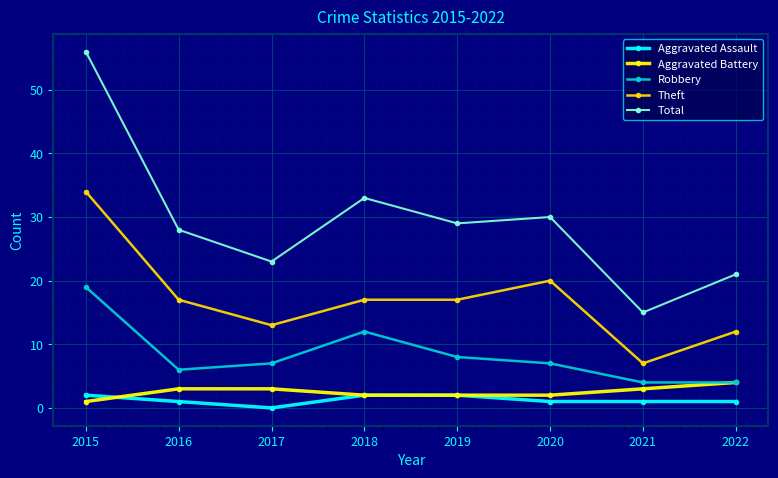

True or false: Total and Aggravated Battery cross at least once.

False